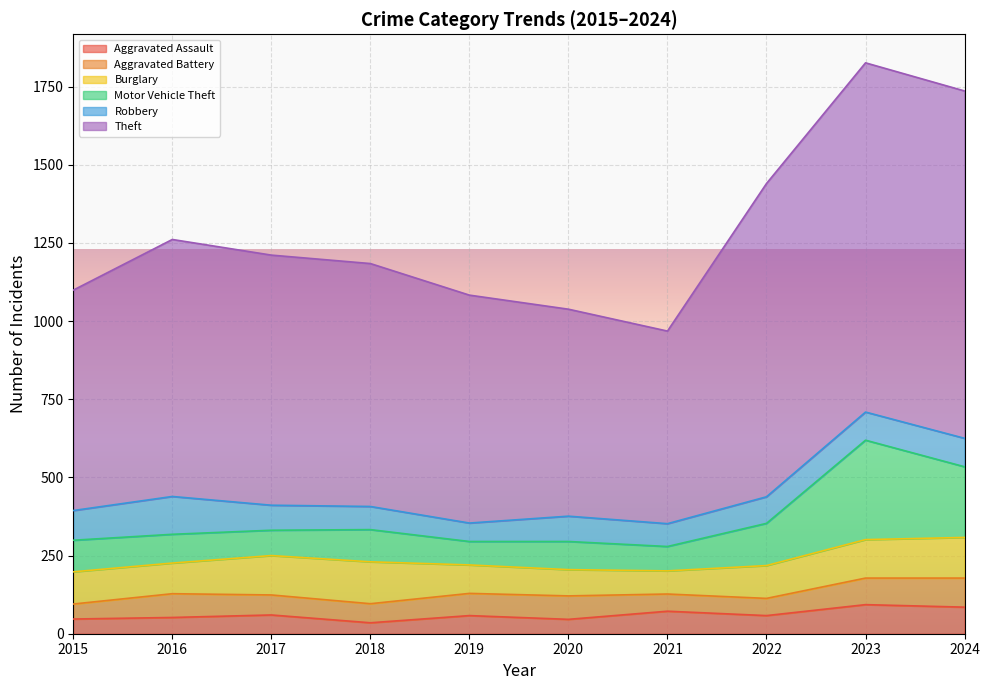

True or false: Aggravated Assault has more than 0 interior local peaks.

True